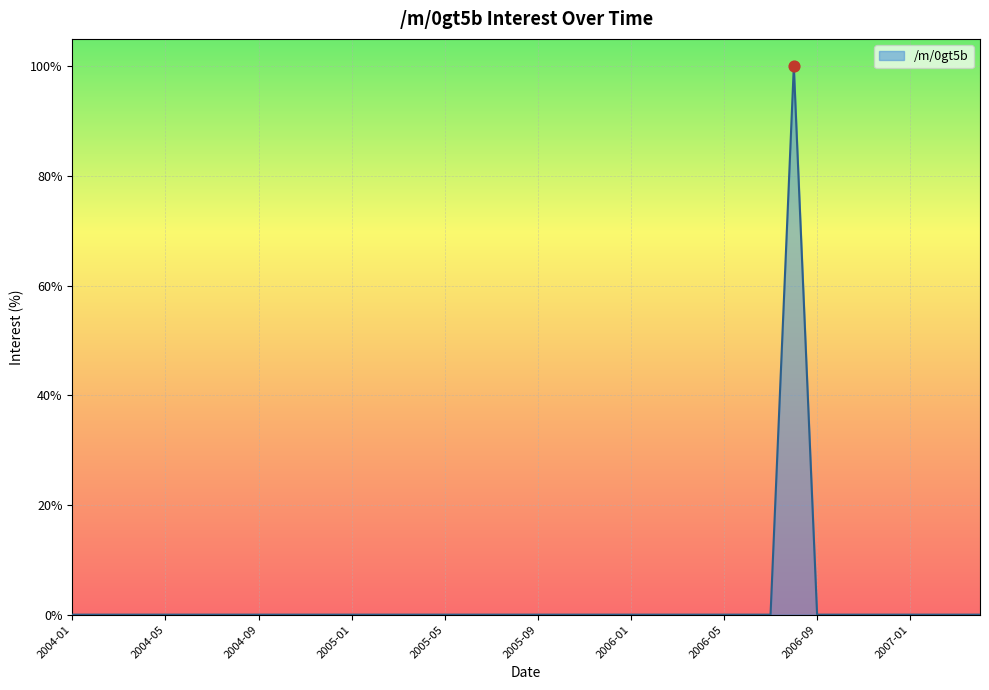

What is the greatest value displayed?

100